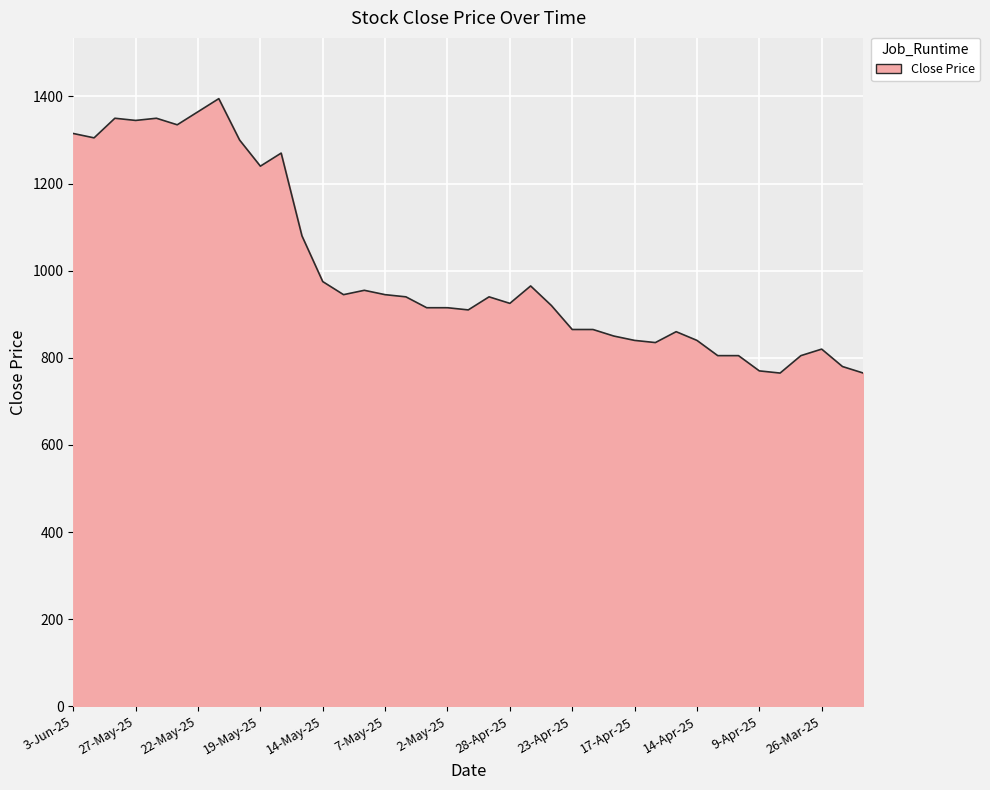

What is the difference between the second highest and second lowest values?

600